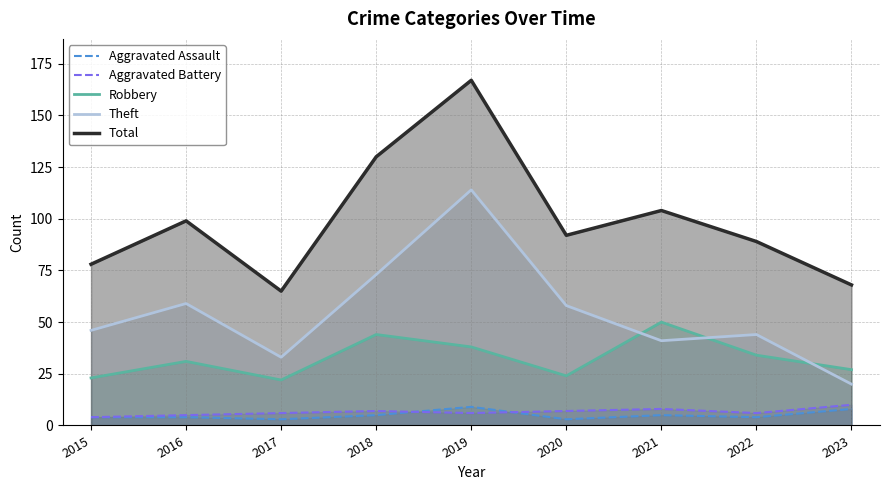

Between 2017 and 2016, which is larger?

2016